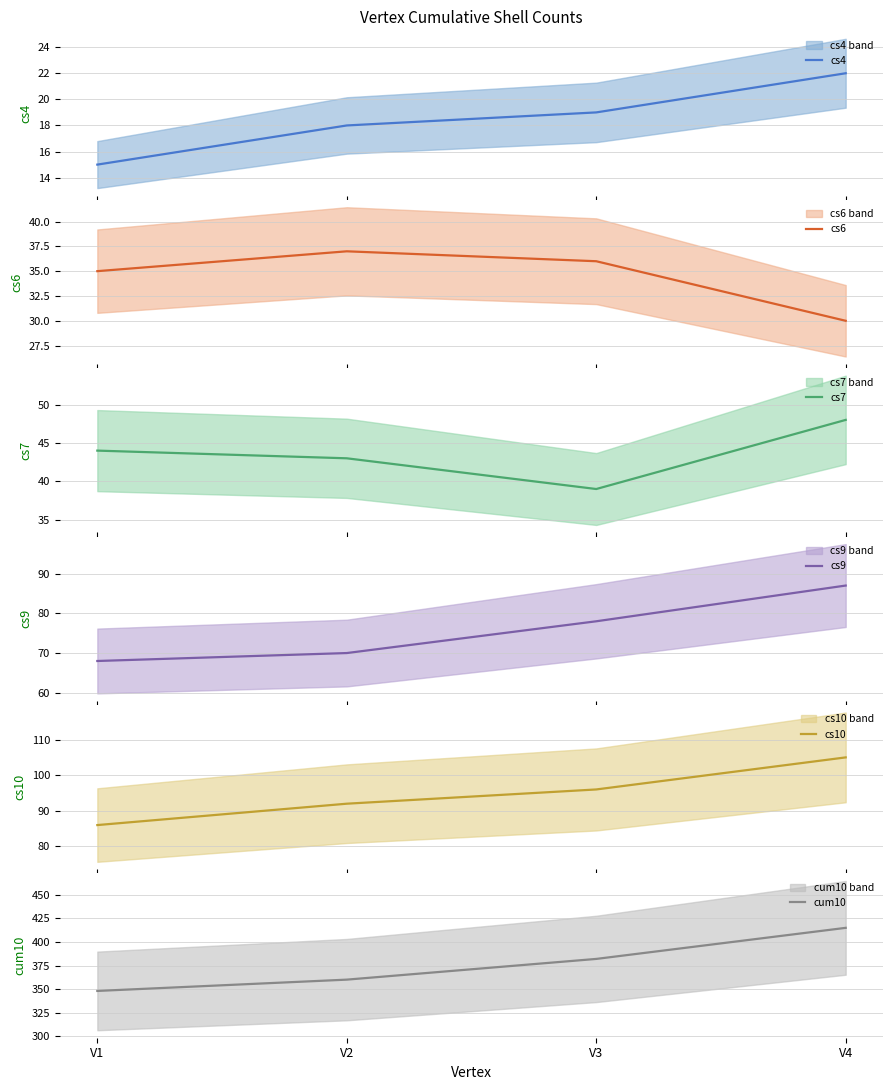

Which series has the largest total across all categories?

cum10